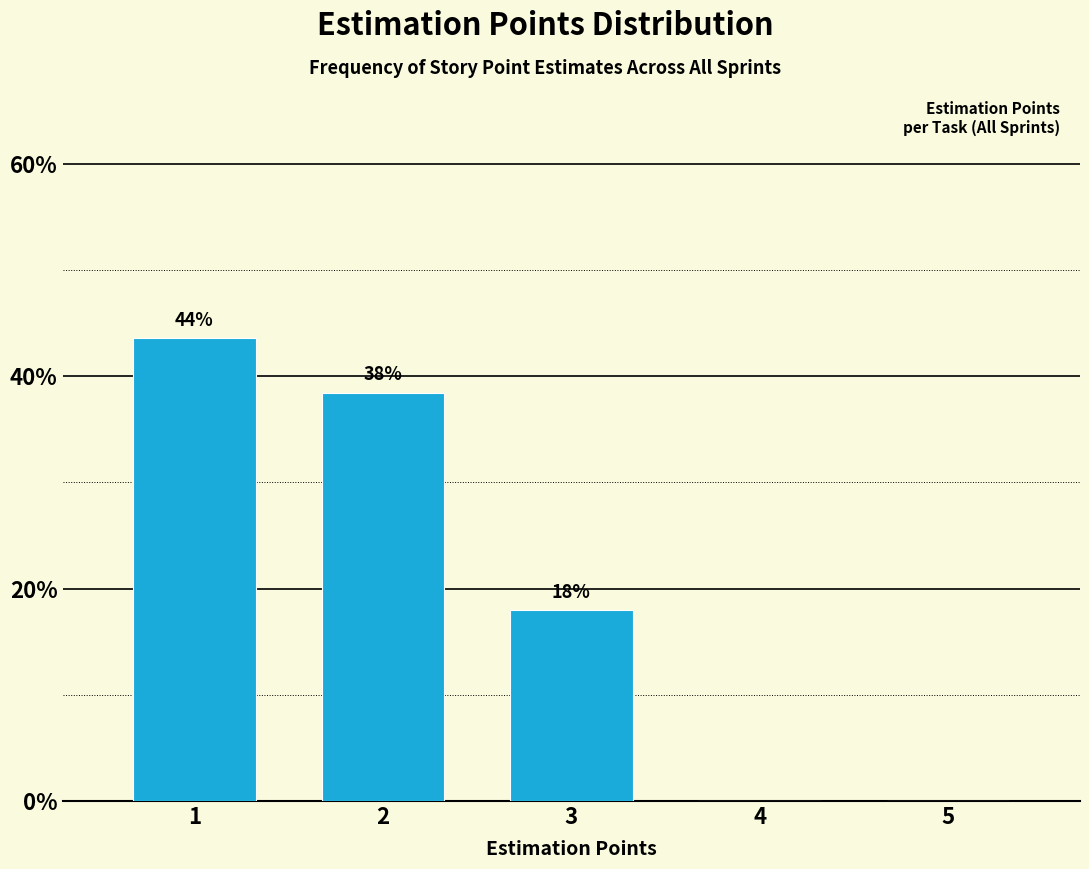

Are the bars horizontal?

No